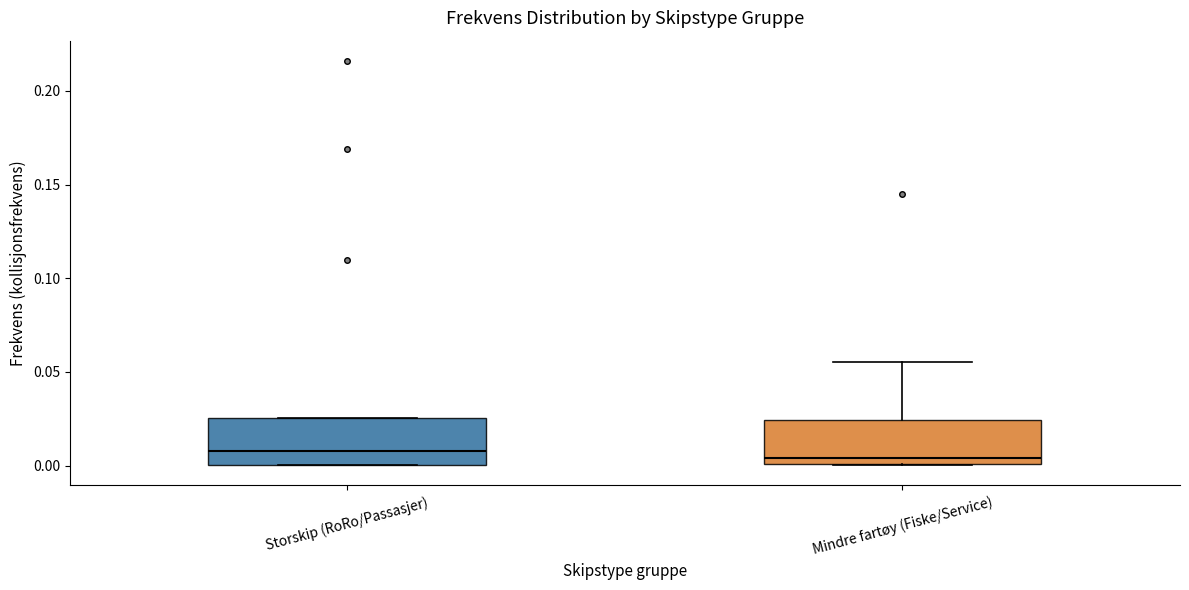

Where is the upper edge of the box for Storskip (RoRo/Passasjer) on the y-axis? The values are not printed on the chart, so give them approximately, as read against the axis.

0.025